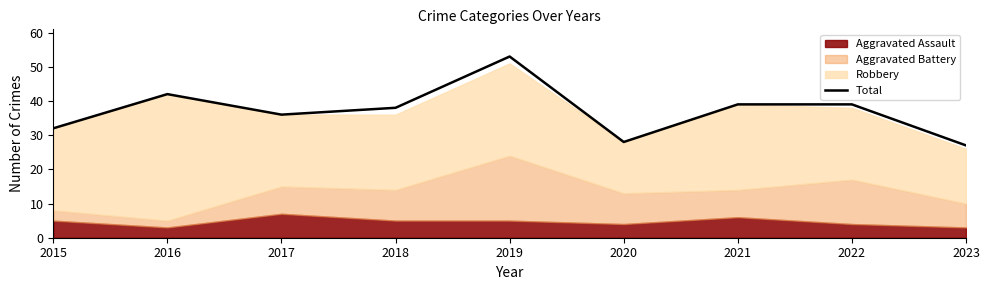

What is the difference between the maximum and minimum values?

26